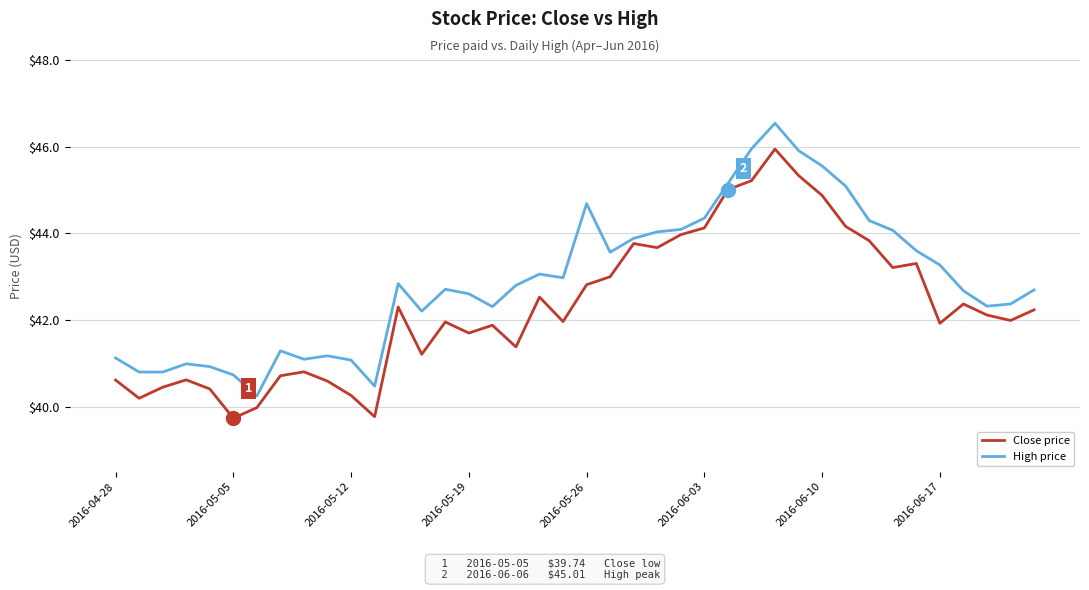

What is the greatest value displayed?

46.5